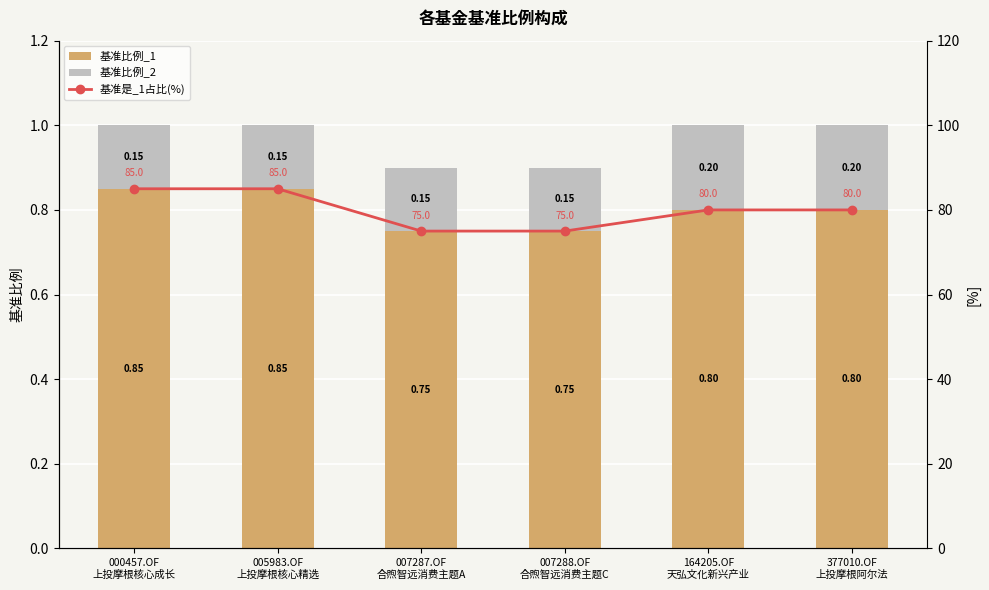

At 377010.OF
上投摩根阿尔法, list the series in order from smallest to largest.

基准比例_2, 基准比例_1, 基准是_1占比(%)